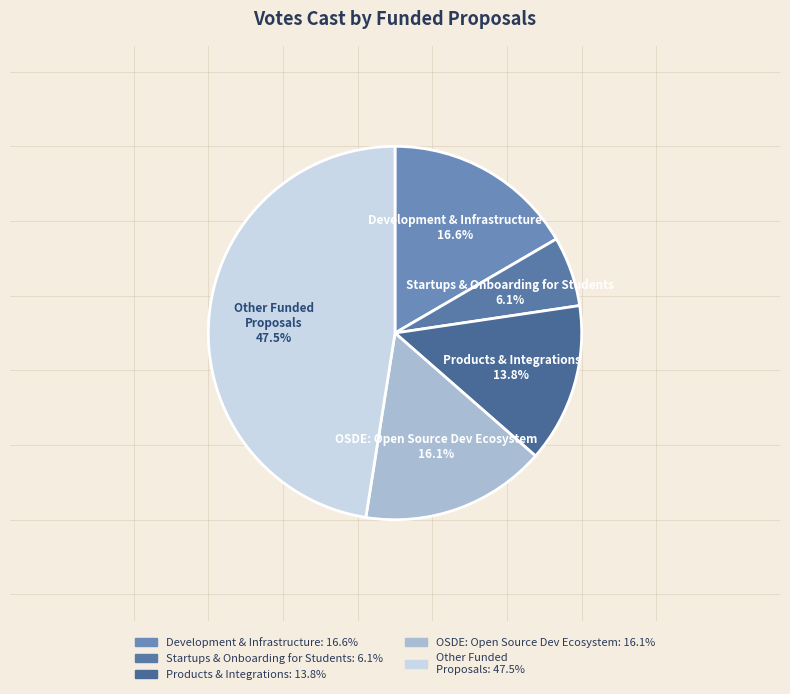

Between OSDE: Open Source Dev Ecosystem and Products & Integrations, which is larger?

OSDE: Open Source Dev Ecosystem